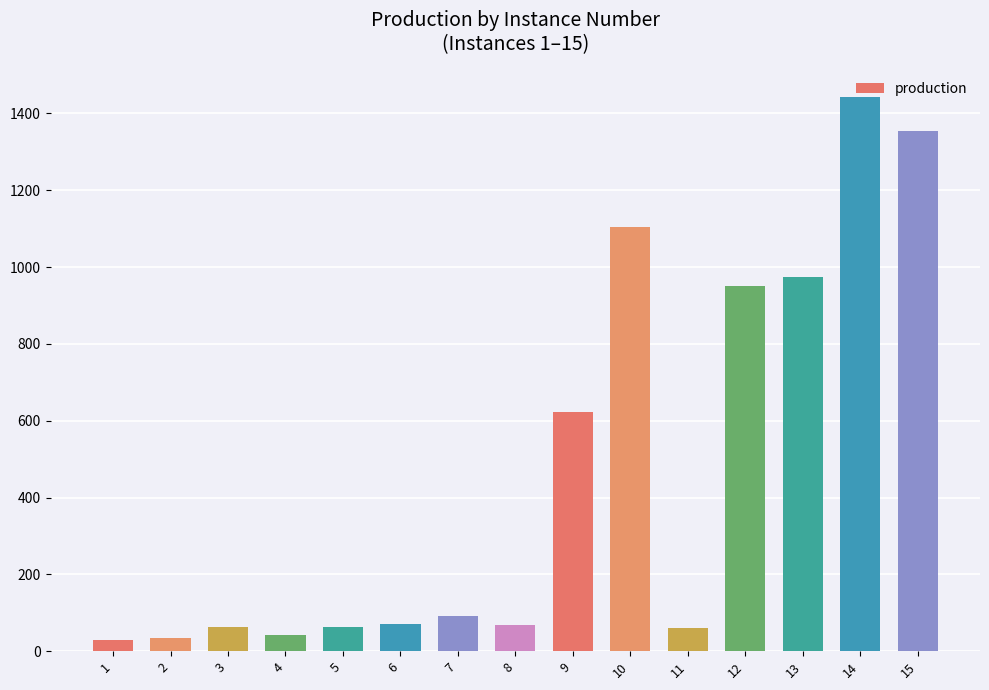

How many bars are there in total?

15